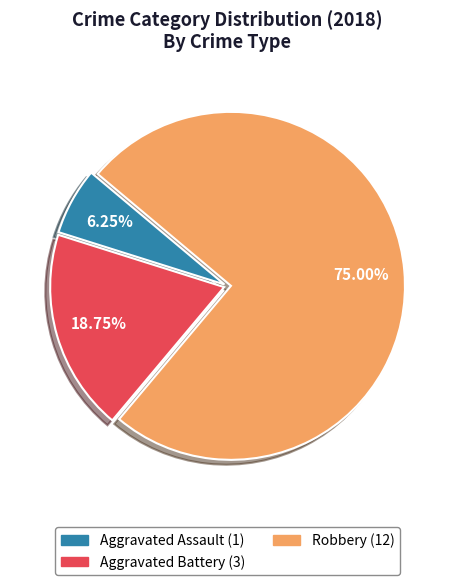

Does Robbery account for over 50% of the chart?

Yes